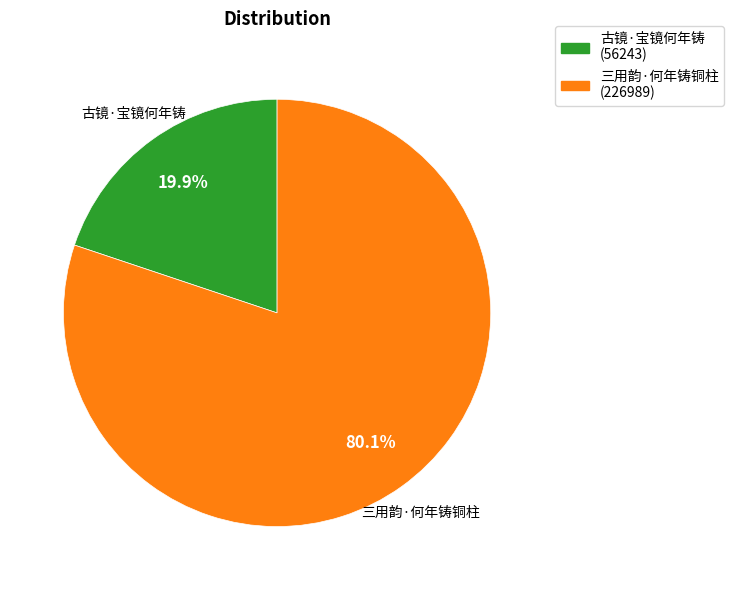

Between 古镜·宝镜何年铸 and 三用韵·何年铸铜柱, which is larger?

三用韵·何年铸铜柱